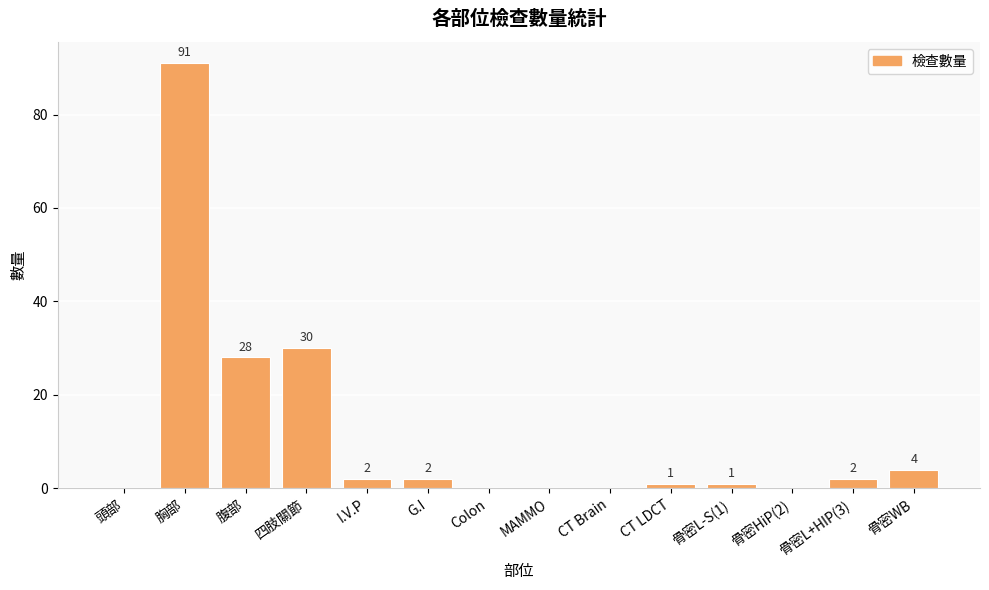

Where is the data nearest to the value 45?

四肢關節